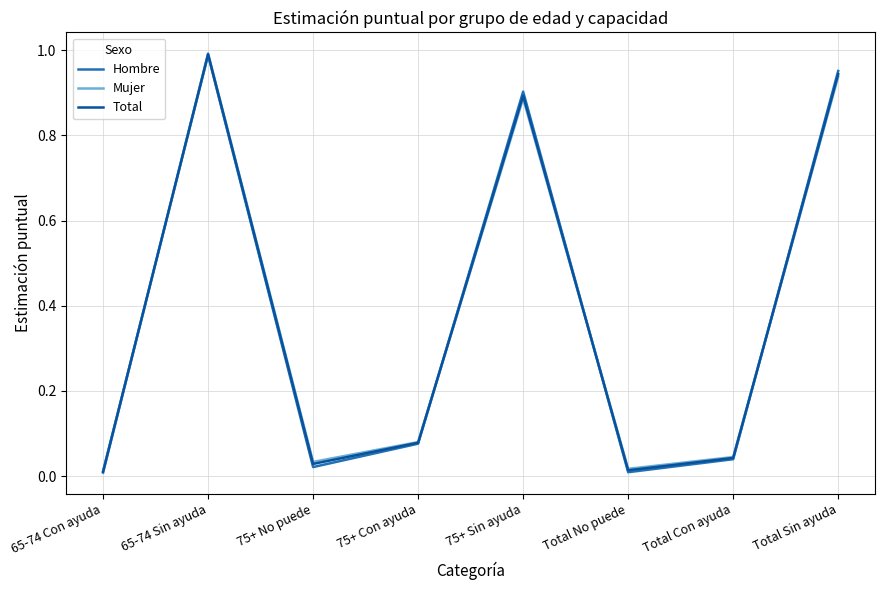

The Hombre series shows 0.9 at 75+ Sin ayuda. True or false?

True